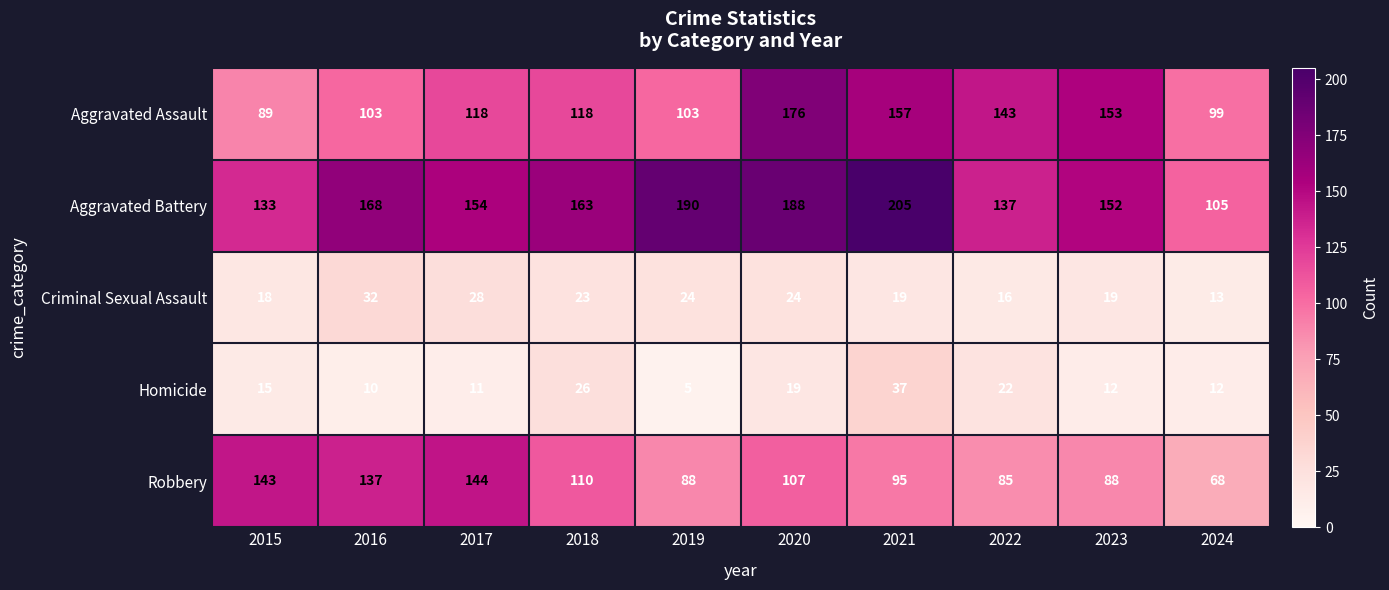

At which category does the chart reach its minimum across all series?

2019